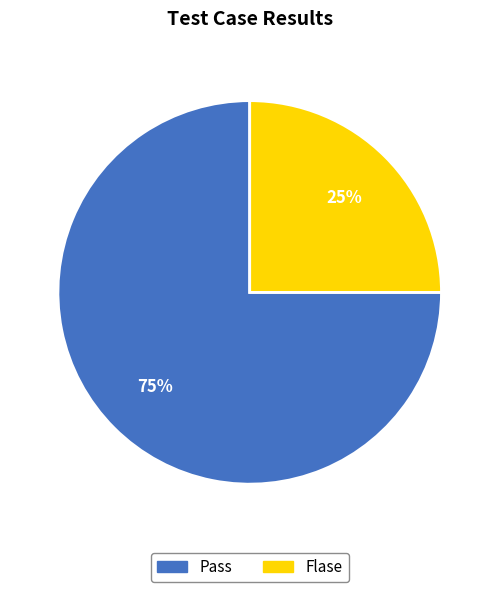

What is the largest slice in the pie chart?

Pass